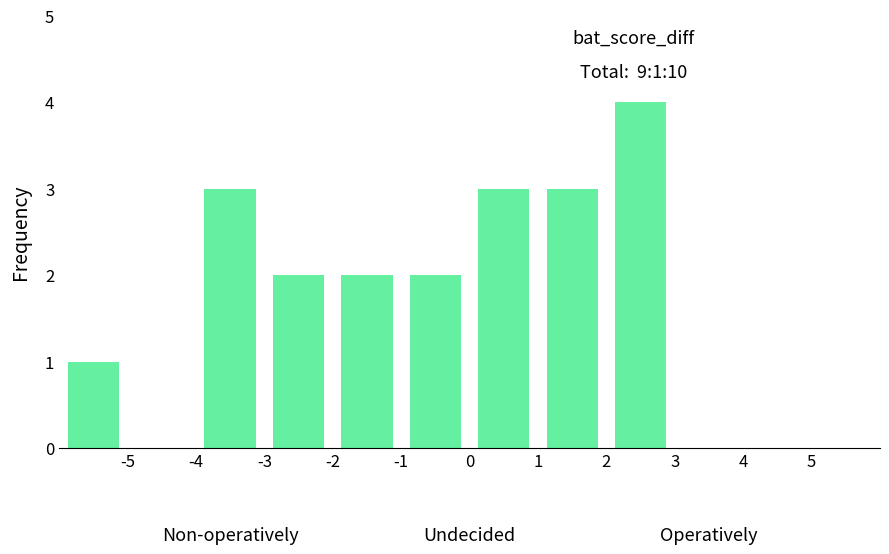

Which range on the x-axis has the tallest bar?

2 to 3